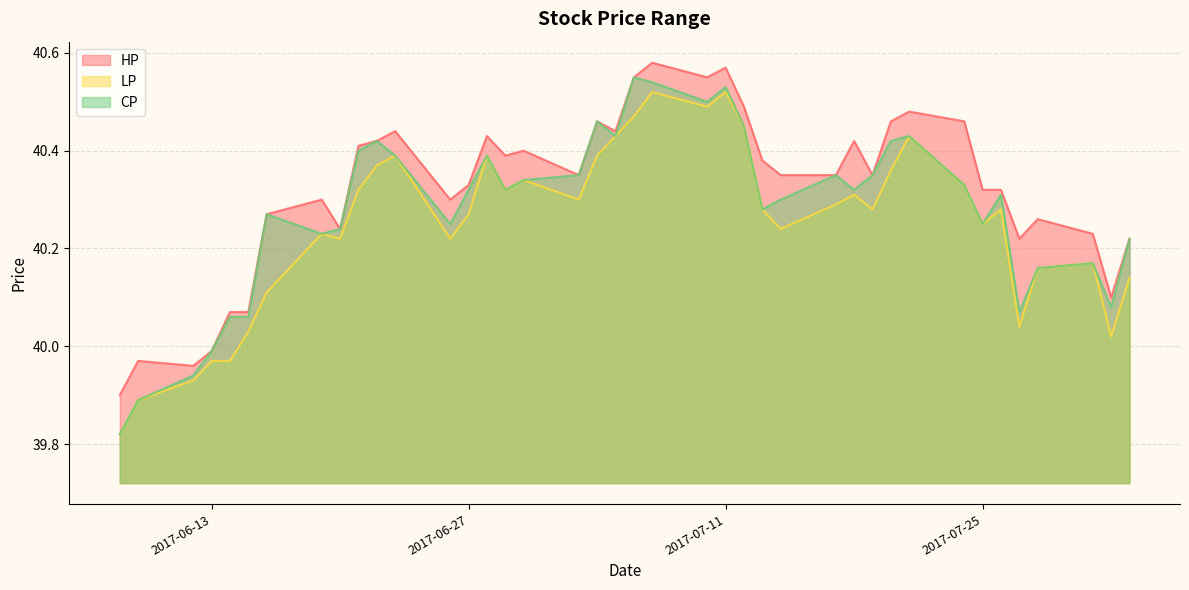

Reading left to right, list all the values displayed in this chart.

HP: 2017-06-08=39.9	2017-06-09=40.0	2017-06-12=40.0	2017-06-13=40.0	2017-06-14=40.1	2017-06-15=40.1	2017-06-16=40.3	2017-06-19=40.3	2017-06-20=40.2	2017-06-21=40.4	2017-06-22=40.4	2017-06-23=40.4	2017-06-26=40.3	2017-06-27=40.3	2017-06-28=40.4	2017-06-29=40.4	2017-06-30=40.4	2017-07-03=40.4	2017-07-04=40.5	2017-07-05=40.4	2017-07-06=40.5	2017-07-07=40.6	2017-07-10=40.5	2017-07-11=40.6	2017-07-12=40.5	2017-07-13=40.4	2017-07-14=40.4	2017-07-17=40.4	2017-07-18=40.4	2017-07-19=40.4	2017-07-20=40.5	2017-07-21=40.5	2017-07-24=40.5	2017-07-25=40.3	2017-07-26=40.3	2017-07-27=40.2	2017-07-28=40.3	2017-07-31=40.2	2017-08-01=40.1	2017-08-02=40.2
LP: 2017-06-08=39.8	2017-06-09=39.9	2017-06-12=39.9	2017-06-13=40.0	2017-06-14=40.0	2017-06-15=40.0	2017-06-16=40.1	2017-06-19=40.2	2017-06-20=40.2	2017-06-21=40.3	2017-06-22=40.4	2017-06-23=40.4	2017-06-26=40.2	2017-06-27=40.3	2017-06-28=40.4	2017-06-29=40.3	2017-06-30=40.3	2017-07-03=40.3	2017-07-04=40.4	2017-07-05=40.4	2017-07-06=40.5	2017-07-07=40.5	2017-07-10=40.5	2017-07-11=40.5	2017-07-12=40.5	2017-07-13=40.3	2017-07-14=40.2	2017-07-17=40.3	2017-07-18=40.3	2017-07-19=40.3	2017-07-20=40.4	2017-07-21=40.4	2017-07-24=40.3	2017-07-25=40.2	2017-07-26=40.3	2017-07-27=40.0	2017-07-28=40.2	2017-07-31=40.2	2017-08-01=40.0	2017-08-02=40.1
CP: 2017-06-08=39.8	2017-06-09=39.9	2017-06-12=39.9	2017-06-13=40.0	2017-06-14=40.1	2017-06-15=40.1	2017-06-16=40.3	2017-06-19=40.2	2017-06-20=40.2	2017-06-21=40.4	2017-06-22=40.4	2017-06-23=40.4	2017-06-26=40.2	2017-06-27=40.3	2017-06-28=40.4	2017-06-29=40.3	2017-06-30=40.3	2017-07-03=40.4	2017-07-04=40.5	2017-07-05=40.4	2017-07-06=40.5	2017-07-07=40.5	2017-07-10=40.5	2017-07-11=40.5	2017-07-12=40.5	2017-07-13=40.3	2017-07-14=40.3	2017-07-17=40.4	2017-07-18=40.3	2017-07-19=40.4	2017-07-20=40.4	2017-07-21=40.4	2017-07-24=40.3	2017-07-25=40.2	2017-07-26=40.3	2017-07-27=40.1	2017-07-28=40.2	2017-07-31=40.2	2017-08-01=40.1	2017-08-02=40.2